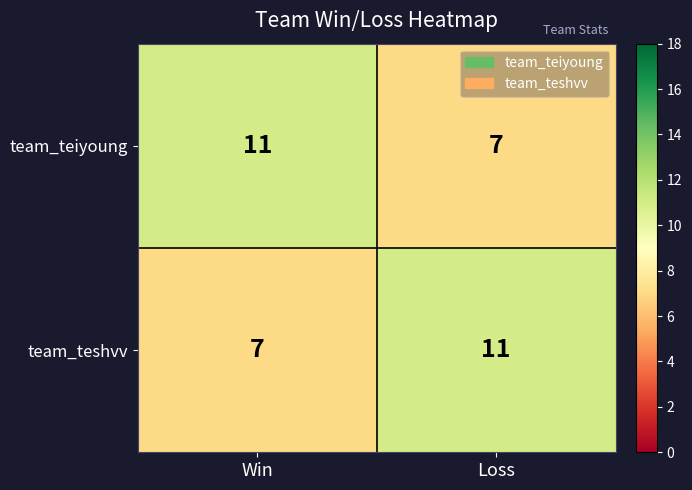

The team_teshvv series shows 20 at Loss. True or false?

False